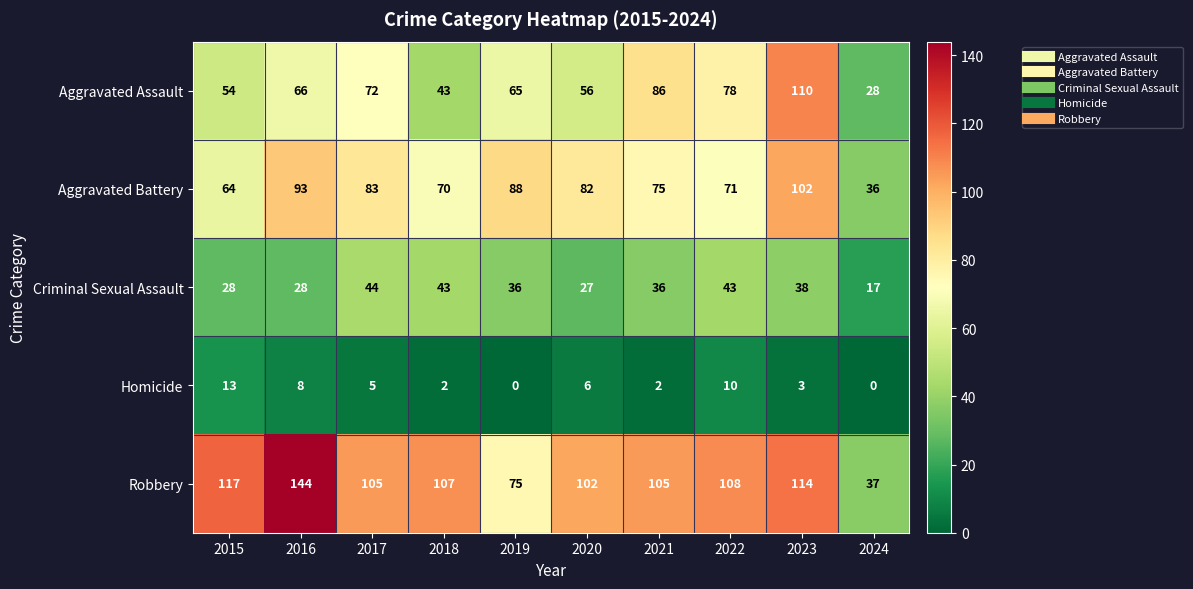

At 2015, list the series in order from largest to smallest.

Robbery, Aggravated Battery, Aggravated Assault, Criminal Sexual Assault, Homicide